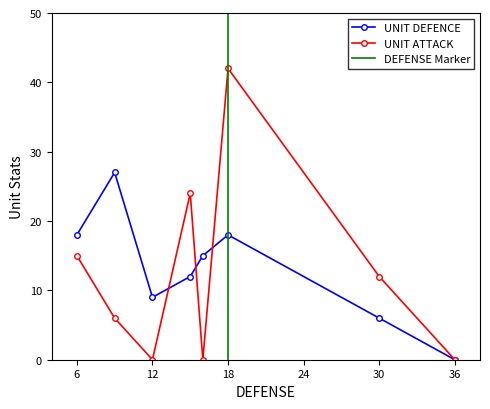

What is the difference between the second highest and minimum values in the UNIT DEFENCE series?

18